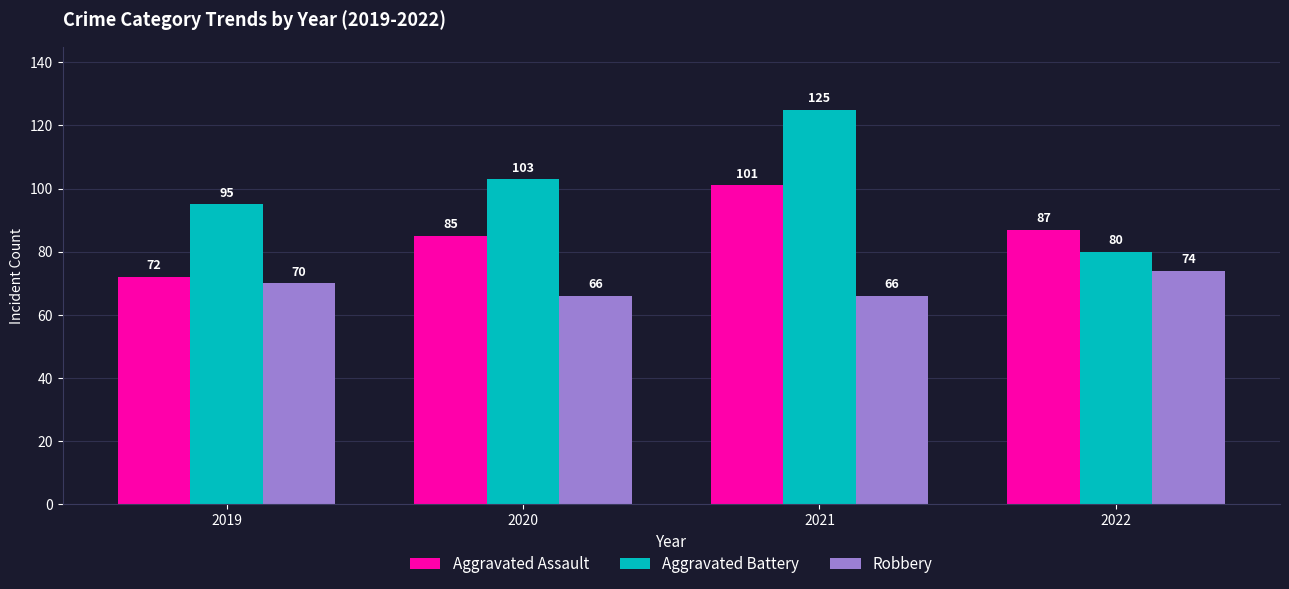

What are all the series names shown in the legend?

Aggravated Assault, Aggravated Battery, Robbery